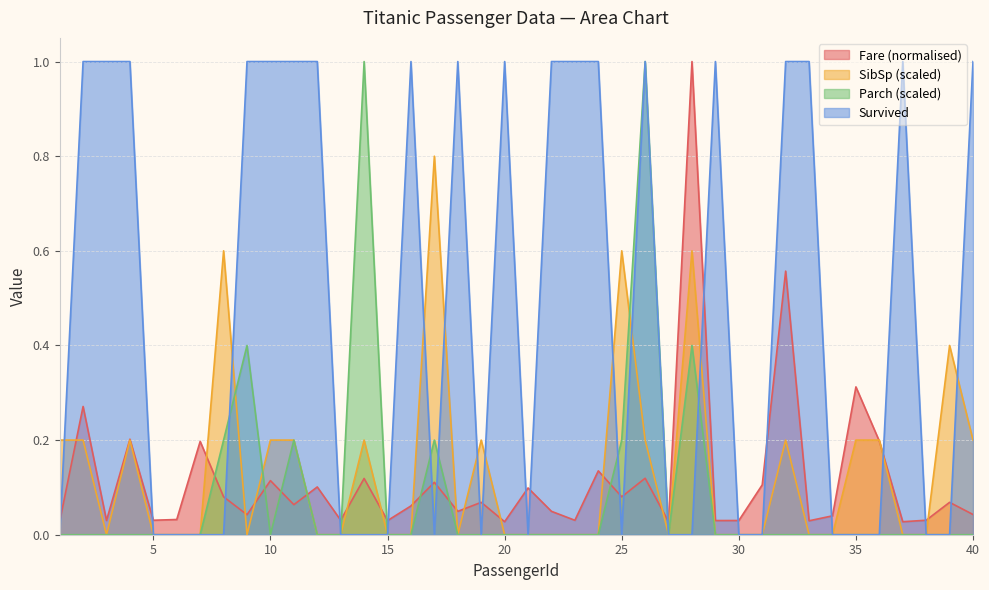

True or false: Survived and Parch cross at least once.

True